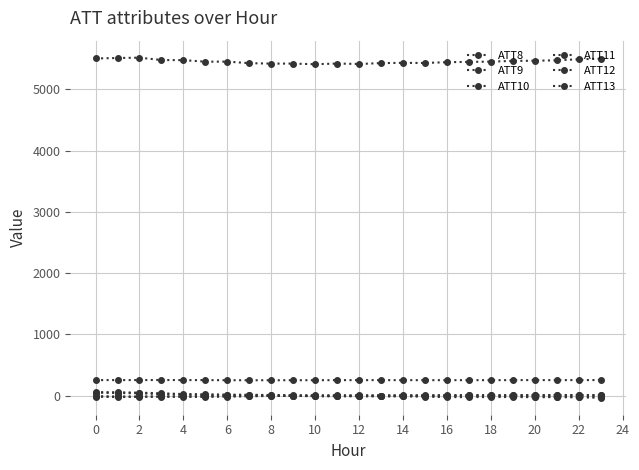

How many interior local peaks does the ATT12 series have?

4